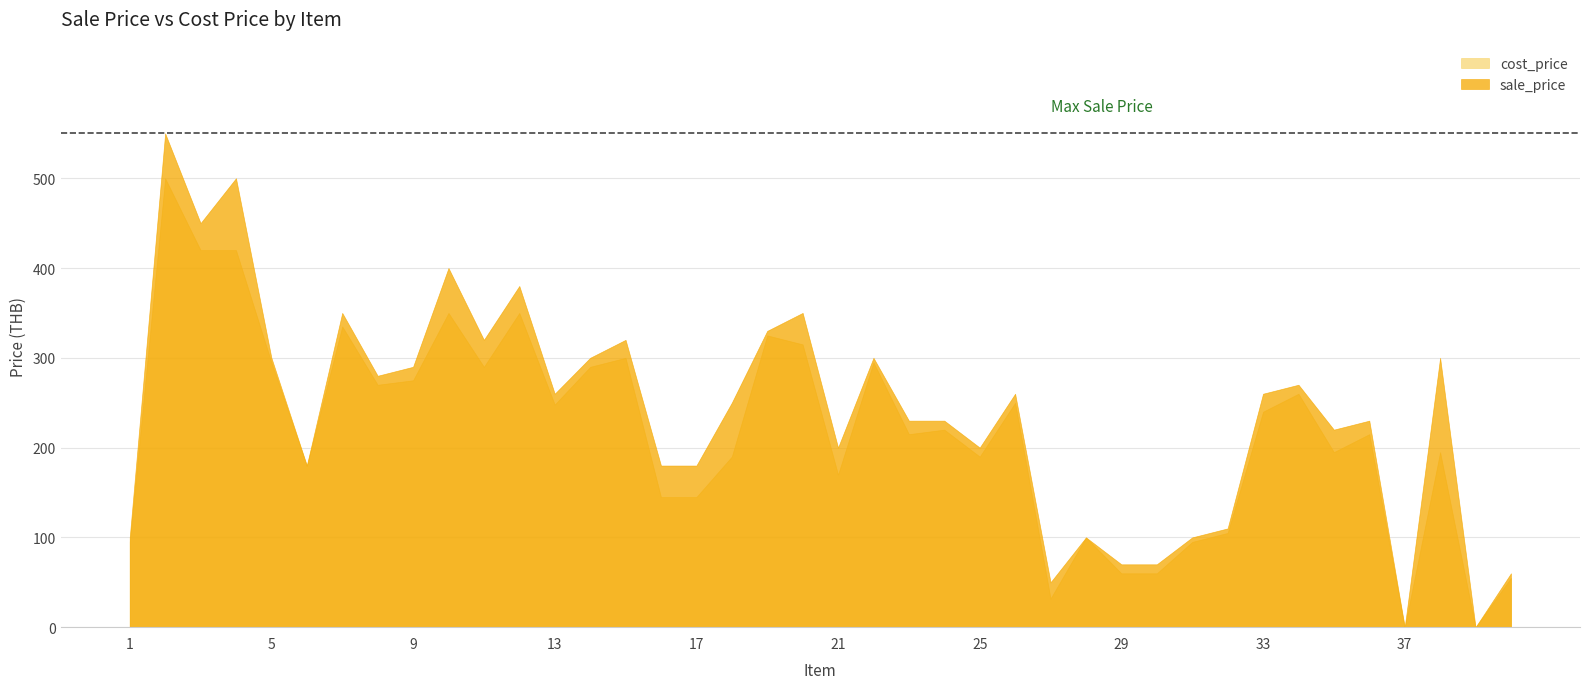

Rank the categories by cost_price value from lowest to highest.

37, 39, 27, 40, 29, 30, 1, 31, 28, 32, 16, 17, 21, 6, 18, 25, 35, 38, 23, 36, 24, 33, 13, 26, 34, 8, 9, 11, 14, 5, 22, 15, 20, 19, 7, 10, 12, 3, 4, 2